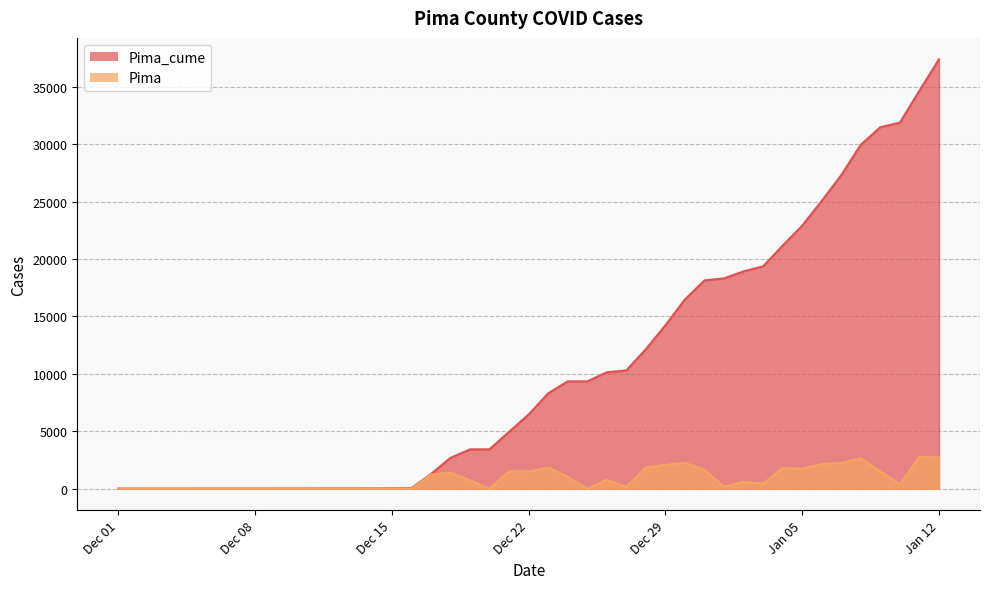

Where is the first local minimum for Pima?

2020-12-10